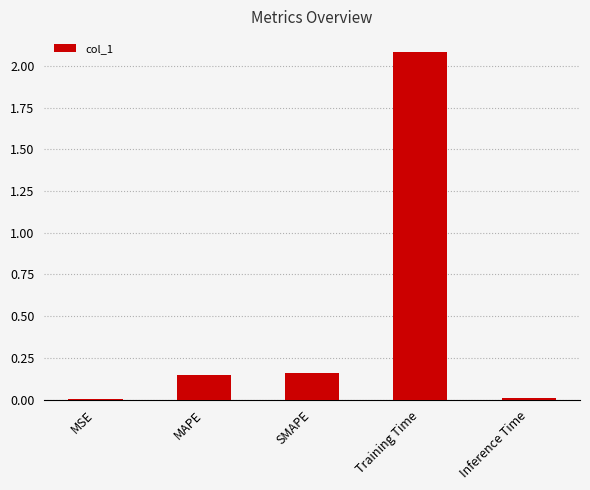

How many series are shown in this chart?

1